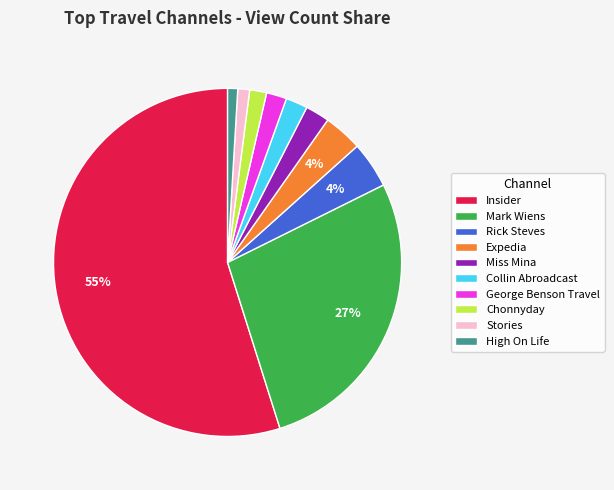

Which slice is the largest?

Insider